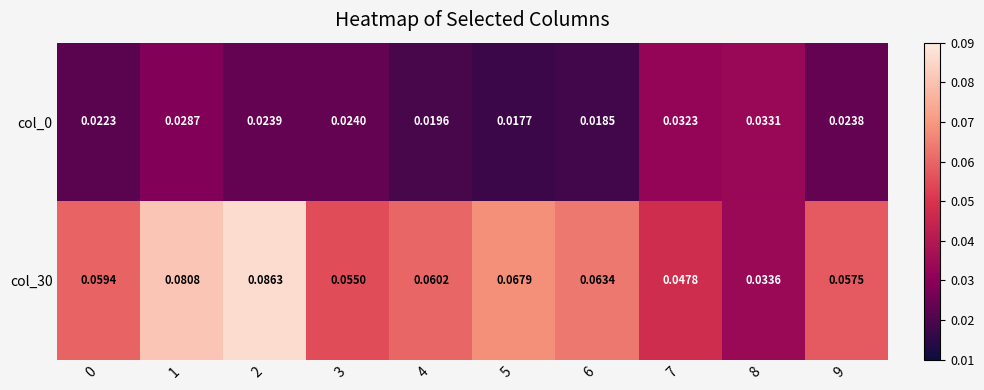

Which category has the highest value across all series?

2